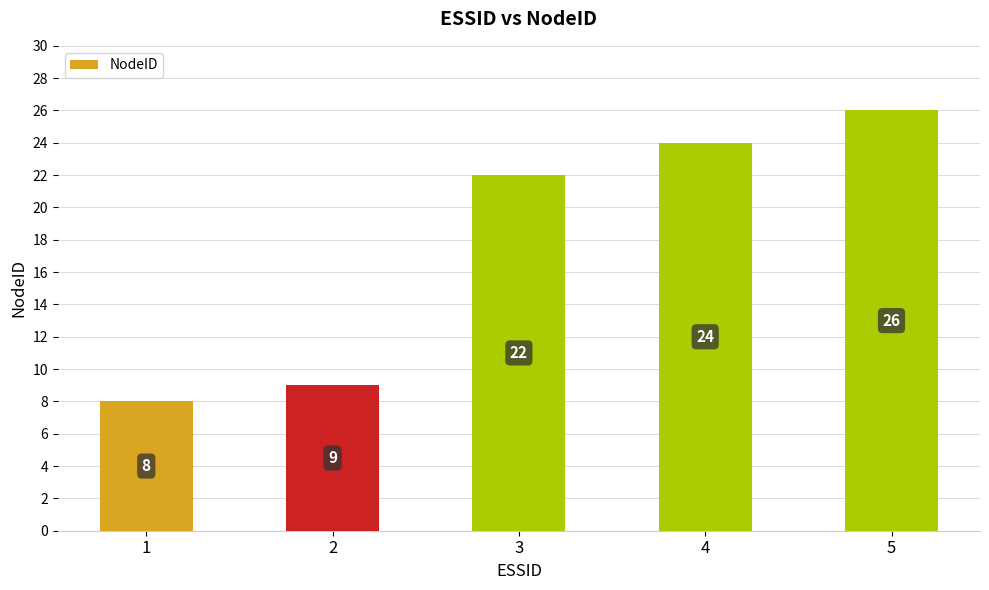

Where is the data nearest to the value 17?

3